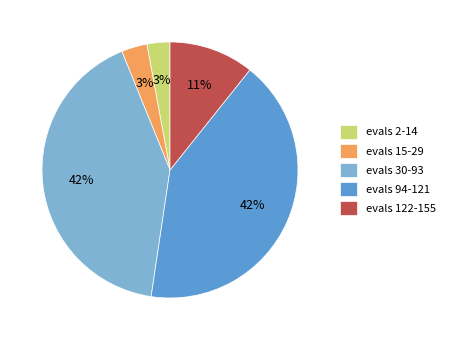

Does any single category account for the majority?

No